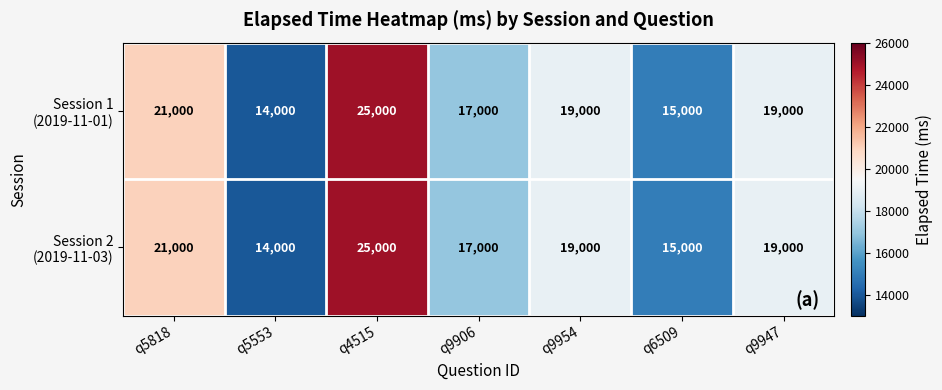

At which category is the sum across all series the highest?

q4515